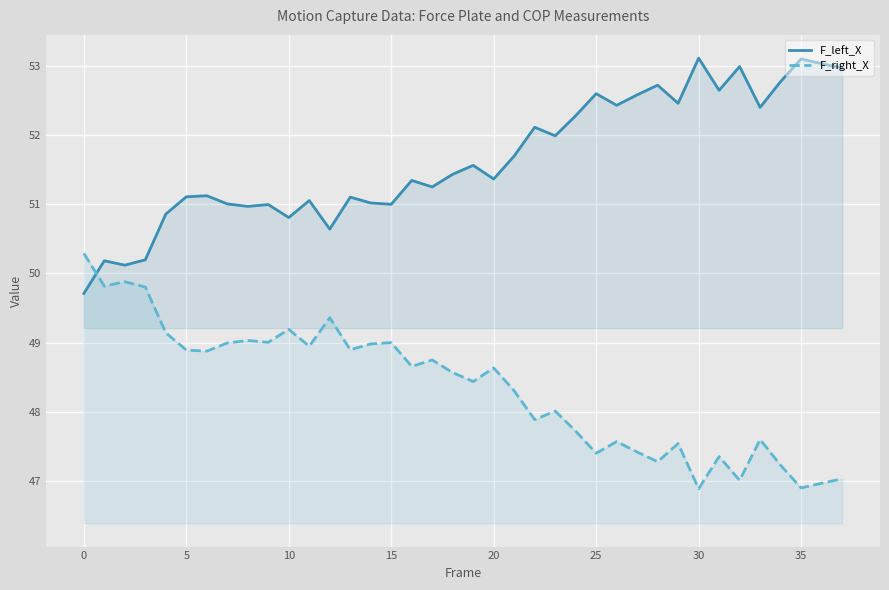

How many intersections are there between F_right_X and F_left_X?

1